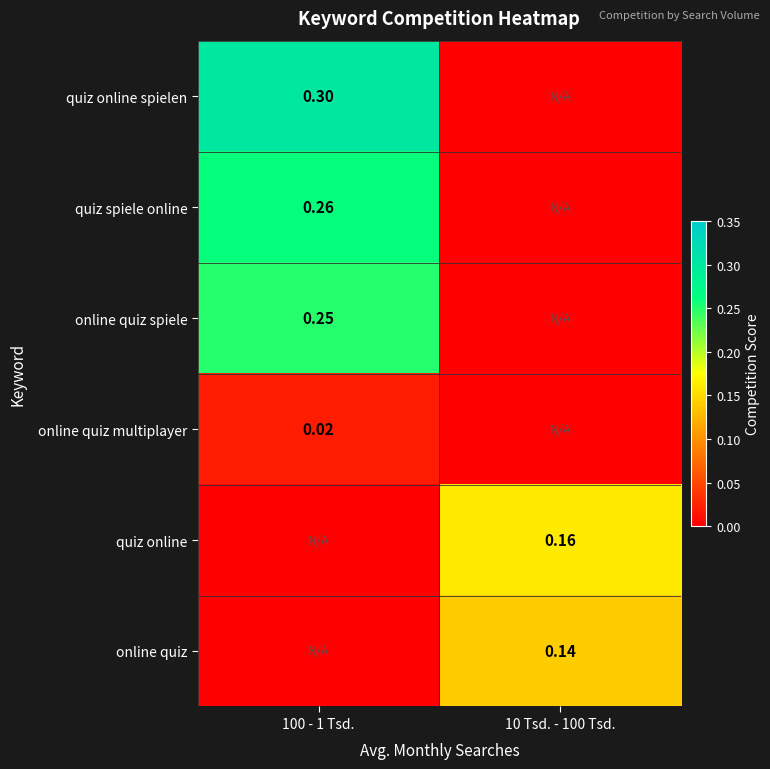

Is the value of online quiz spiele at 100 - 1 Tsd. greater than the value of quiz online at 10 Tsd. - 100 Tsd.?

Yes